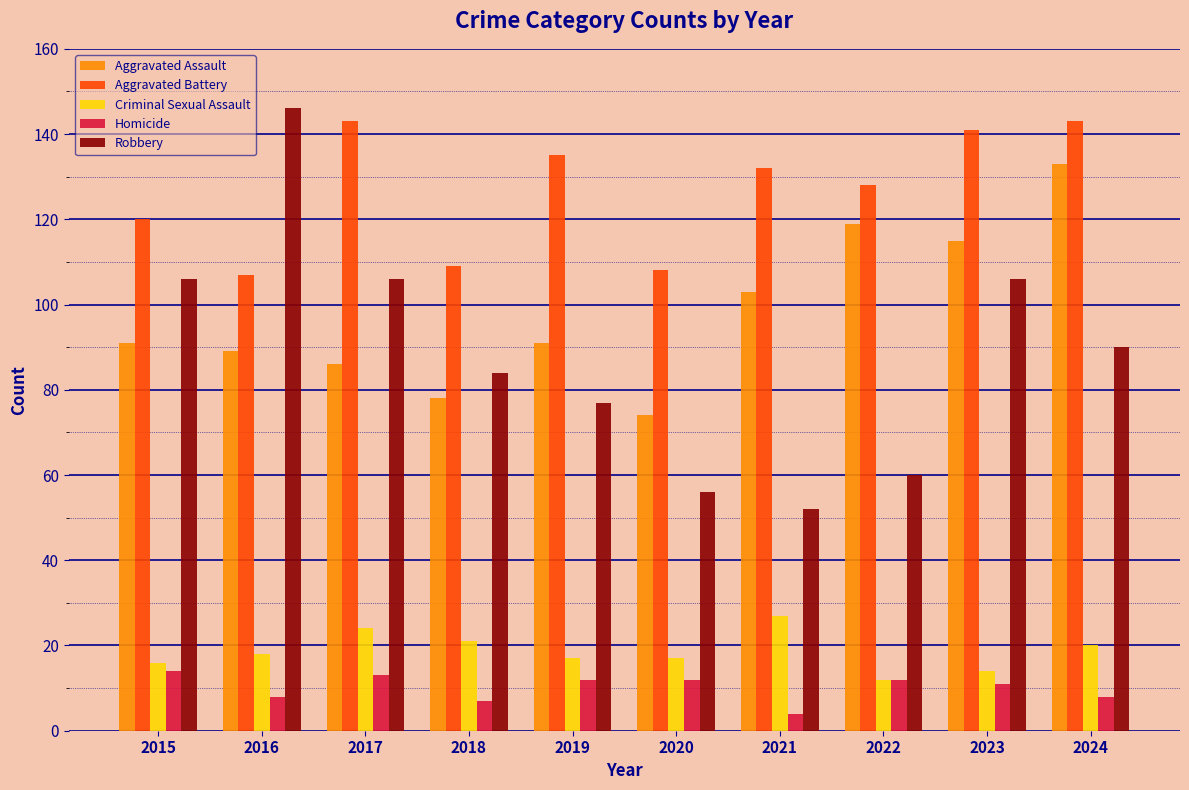

Reading left to right, transcribe all the data shown in this chart.

Aggravated Assault: 91	89	86	78	91	74	103	119	115	133
Aggravated Battery: 120	107	143	109	135	108	132	128	141	143
Criminal Sexual Assault: 16	18	24	21	17	17	27	12	14	20
Homicide: 14	8	13	7	12	12	4	12	11	8
Robbery: 106	146	106	84	77	56	52	60	106	90